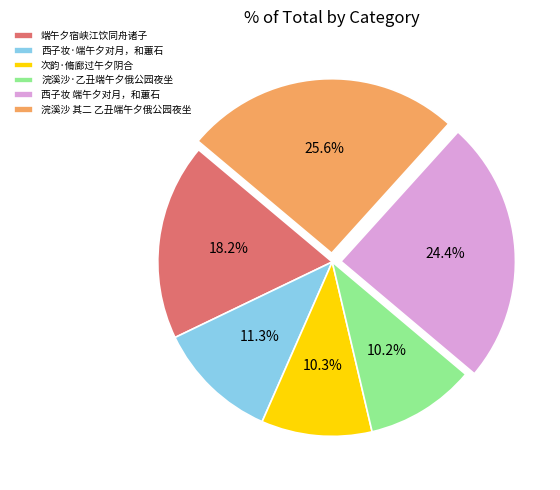

What is the ratio of the value at 西子妆 端午夕对月，和蕙石 to the value at 西子妆·端午夕对月，和蕙石?

2.2